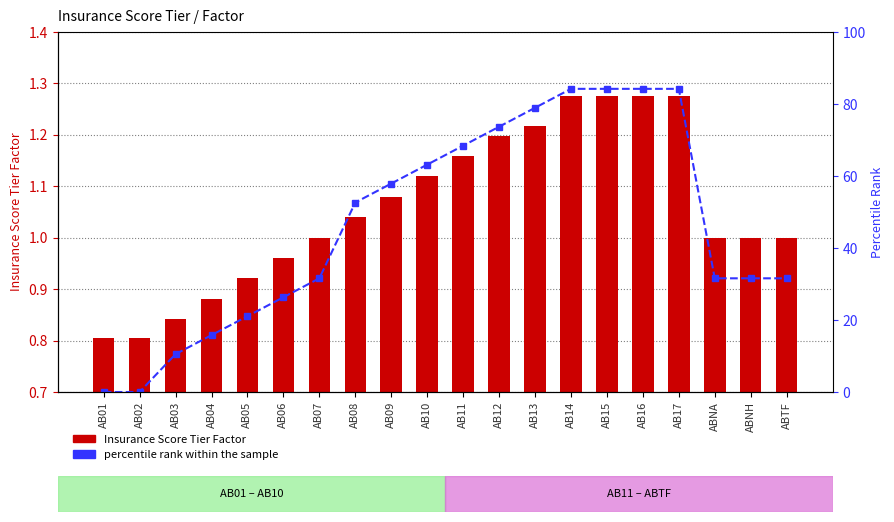

What position from the right is AB05?

16